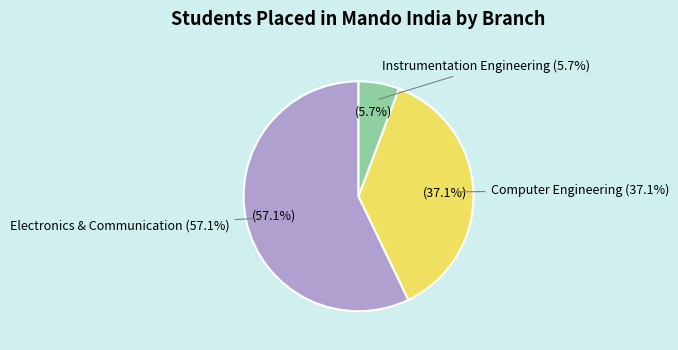

To the nearest percent, what portion does Instrumentation Engineering represent?

6%